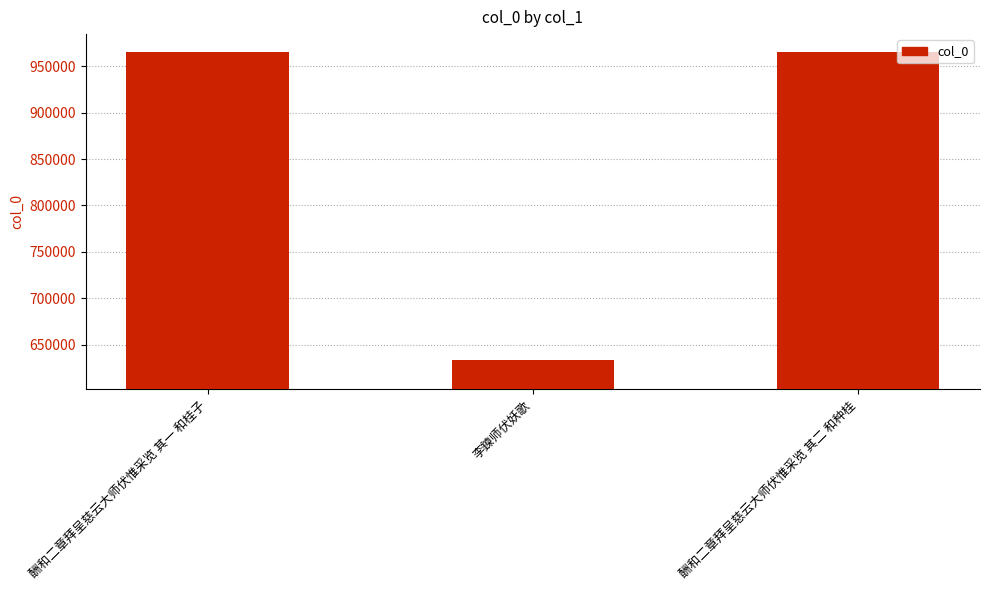

Where does the data first go above 965501?

酬和二章拜呈慈云大师伏惟采览 其一 和桂子